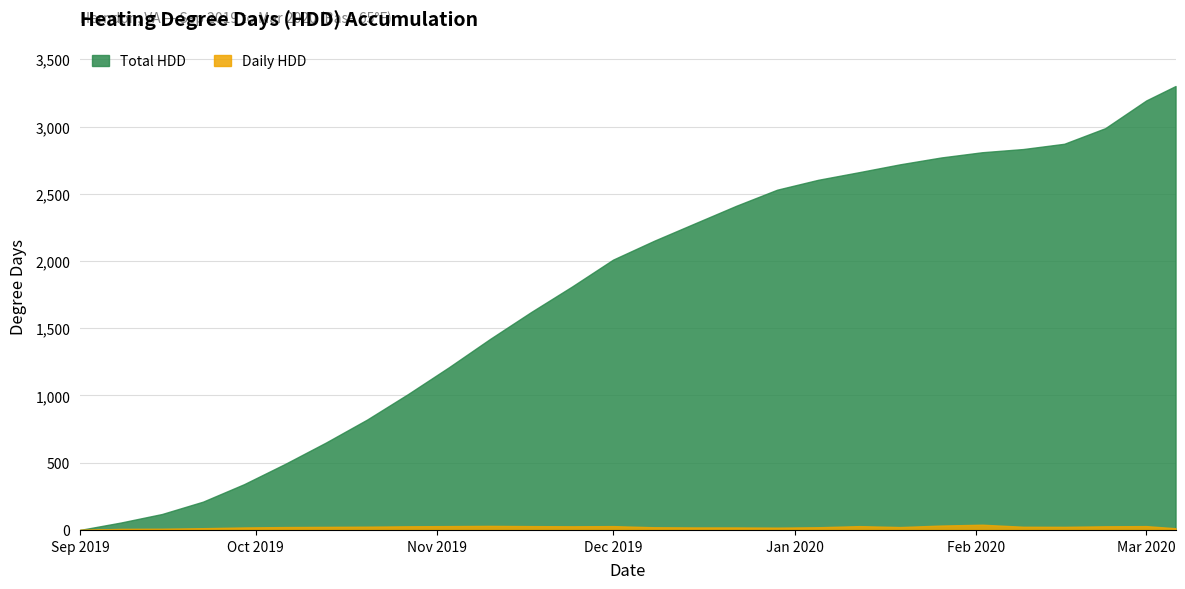

The Daily HDD series shows 39.9 at 2020-02-09. True or false?

False